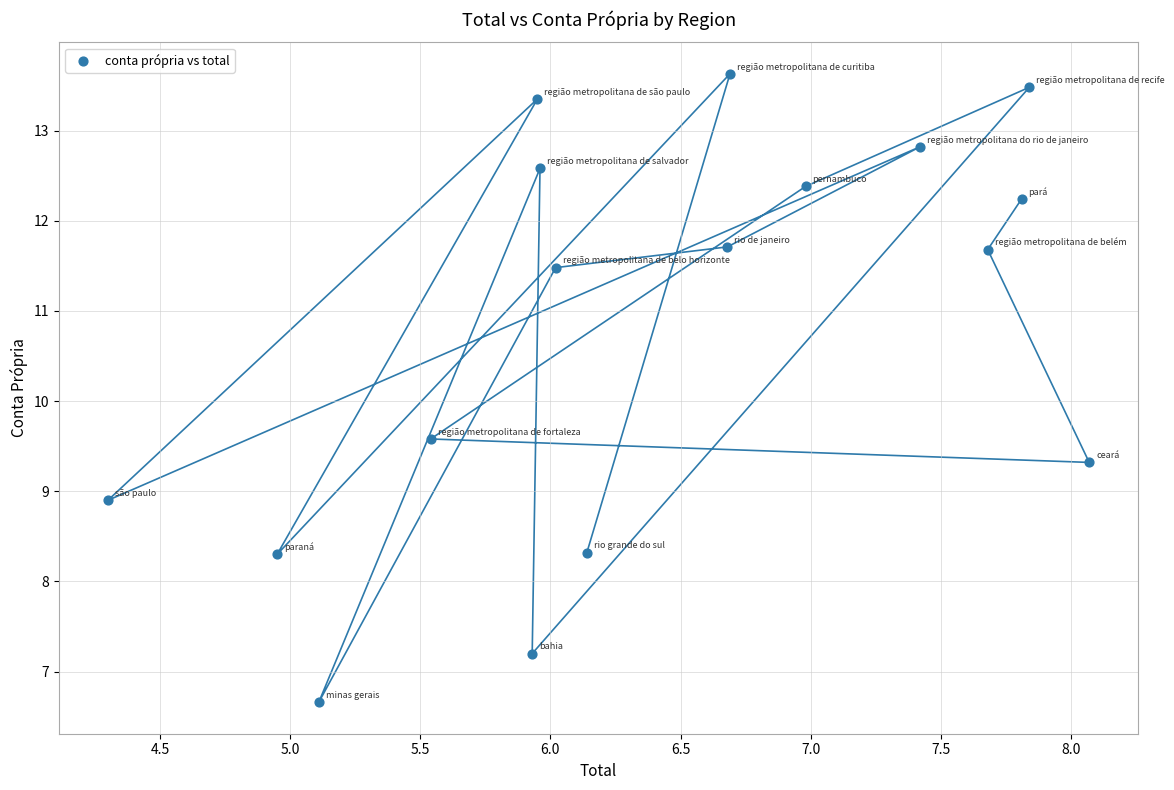

What Y value in the scatter plot is closest to 10?

9.6